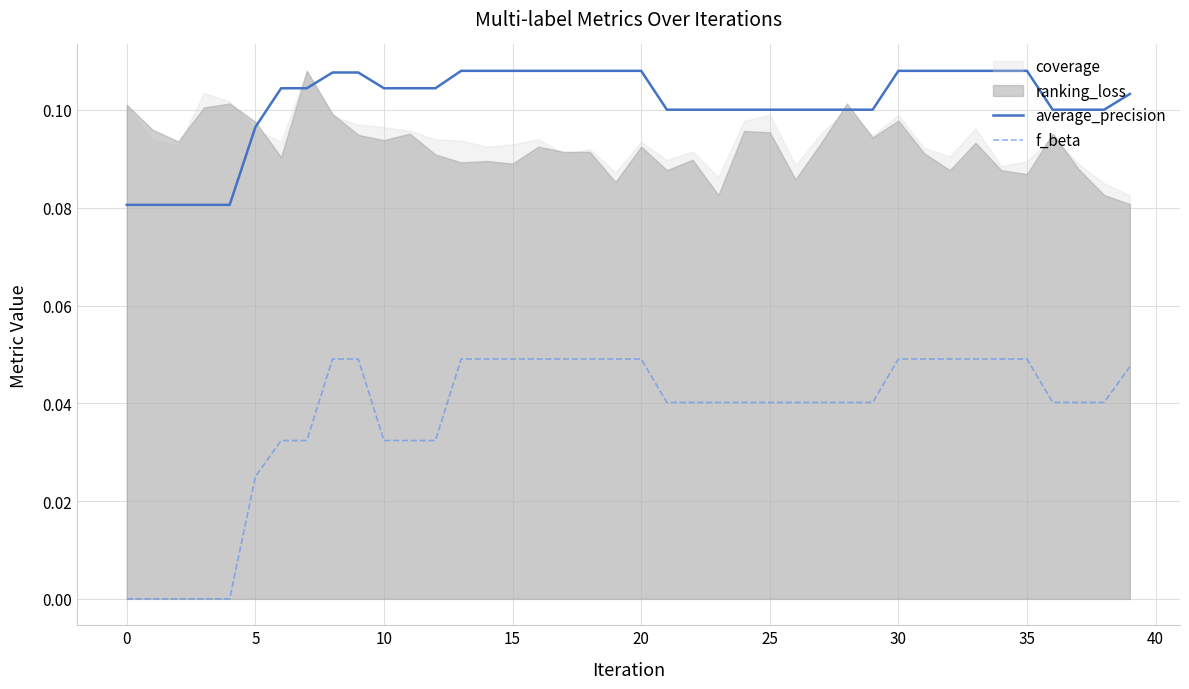

True or false: f_beta and average_precision intersect in this chart.

False